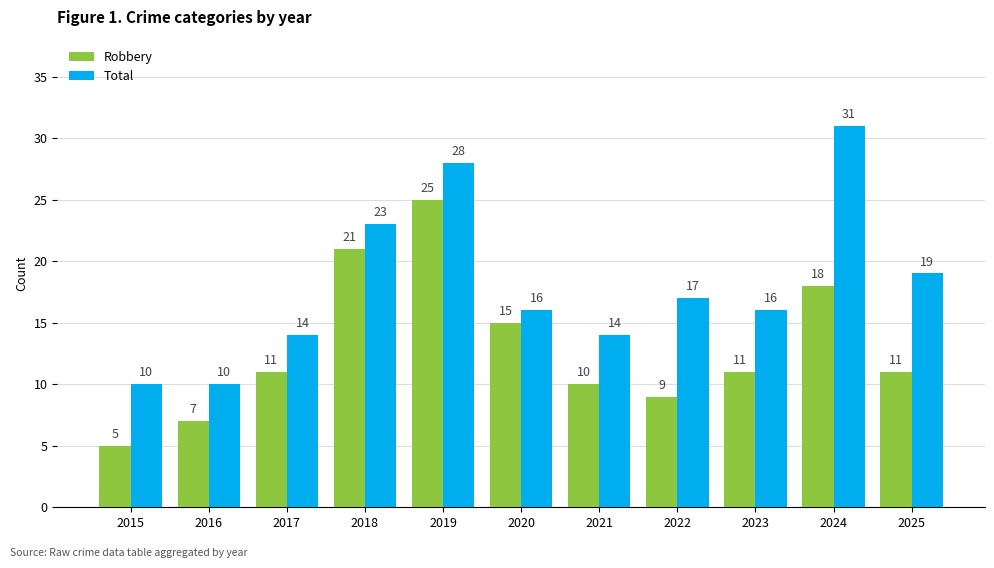

Which series changed the most between 2019 and 2022?

Robbery